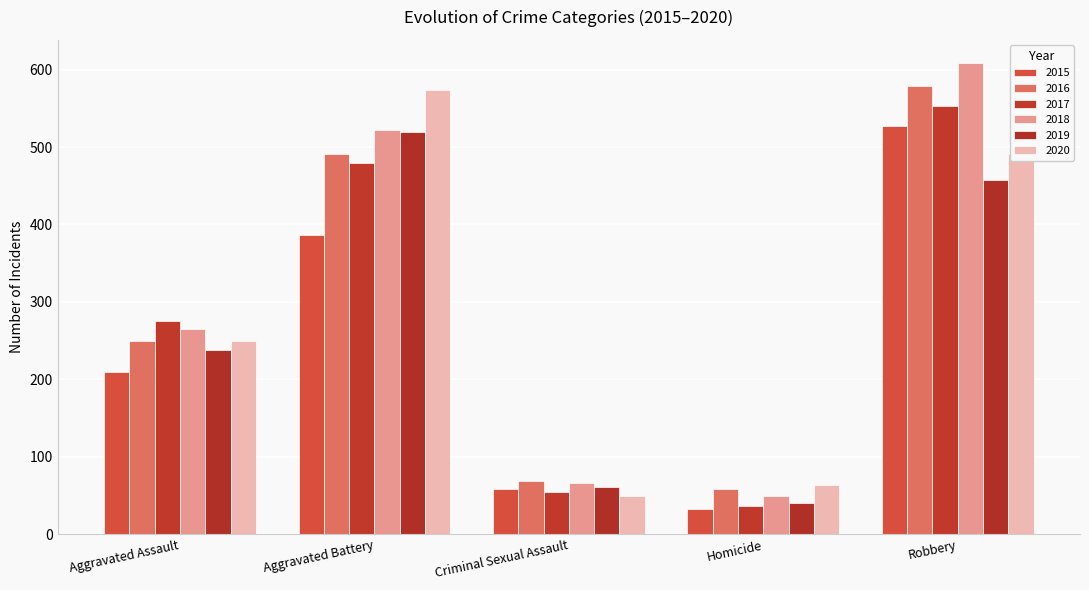

List the labels in order of 2020 value, smallest first.

Criminal Sexual Assault, Homicide, Aggravated Assault, Robbery, Aggravated Battery